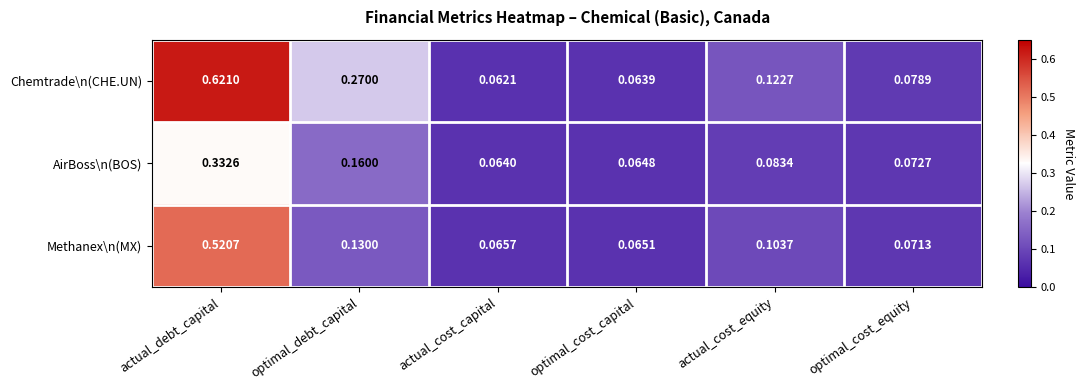

Between optimal_debt_capital and optimal_cost_equity, which series saw the biggest shift?

Chemtrade\n(CHE.UN)